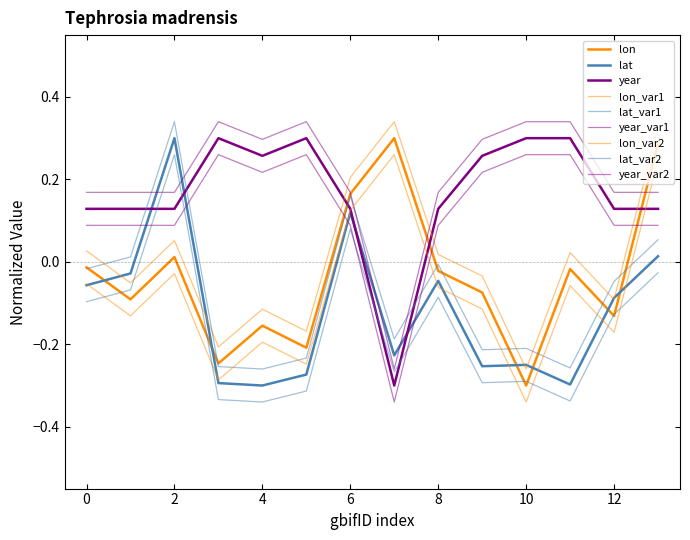

Is this an area chart (filled region under the line)?

No